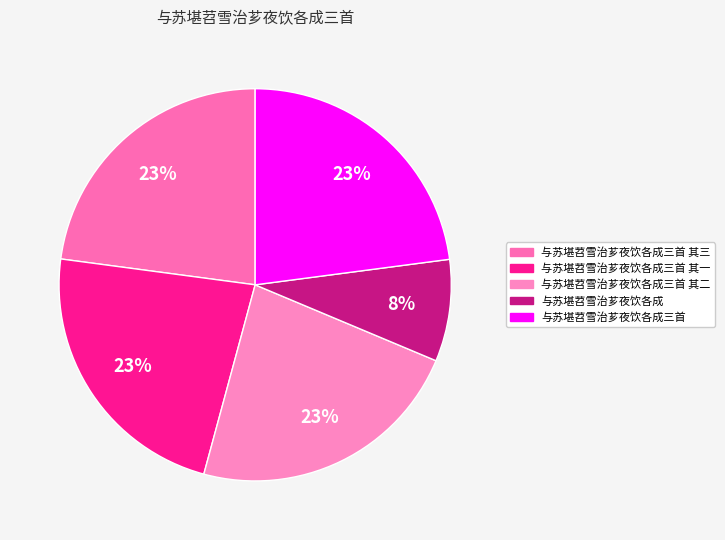

How many slices are in this pie chart?

5